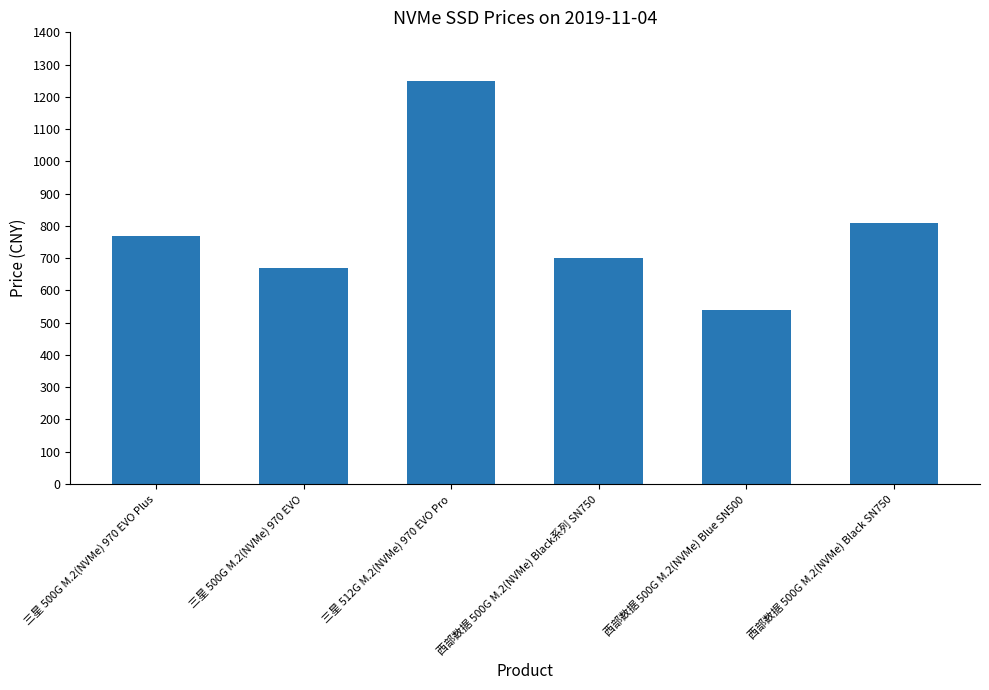

Rank the categories by value from lowest to highest.

西部数据 500G M.2(NVMe) Blue SN500, 三星 500G M.2(NVMe) 970 EVO, 西部数据 500G M.2(NVMe) Black系列 SN750, 三星 500G M.2(NVMe) 970 EVO Plus, 西部数据 500G M.2(NVMe) Black SN750, 三星 512G M.2(NVMe) 970 EVO Pro